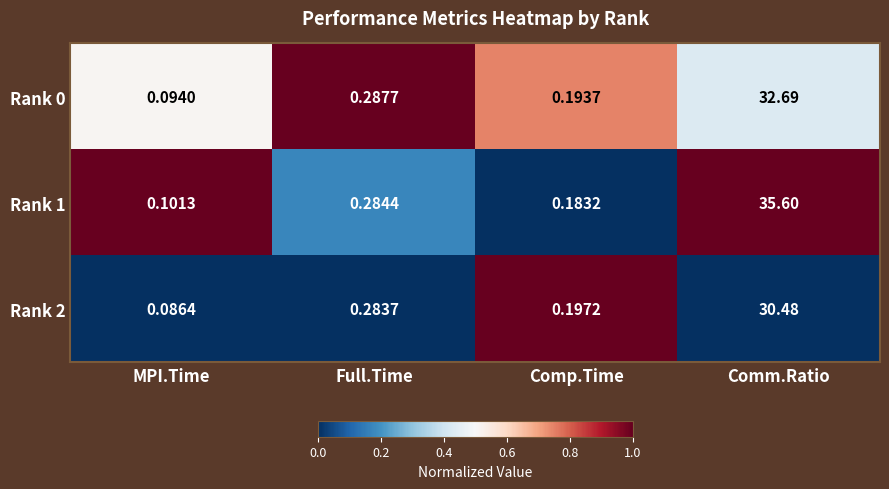

At which category is the sum across all series the highest?

Comm.Ratio